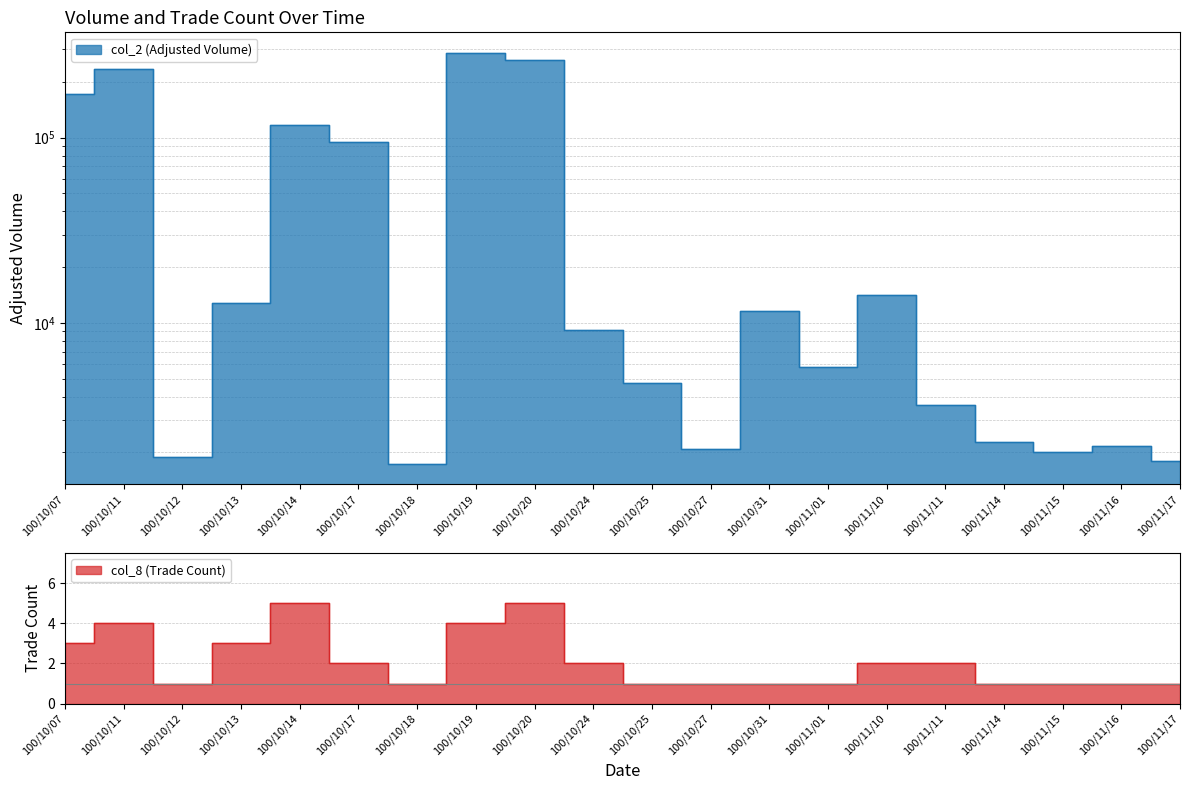

List the labels in order of col_2 (Adjusted Volume) value, largest first.

100/10/19, 100/10/20, 100/10/11, 100/10/07, 100/10/14, 100/10/17, 100/11/10, 100/10/13, 100/10/31, 100/10/24, 100/11/01, 100/10/25, 100/11/11, 100/11/14, 100/11/16, 100/10/27, 100/11/15, 100/10/12, 100/11/17, 100/10/18